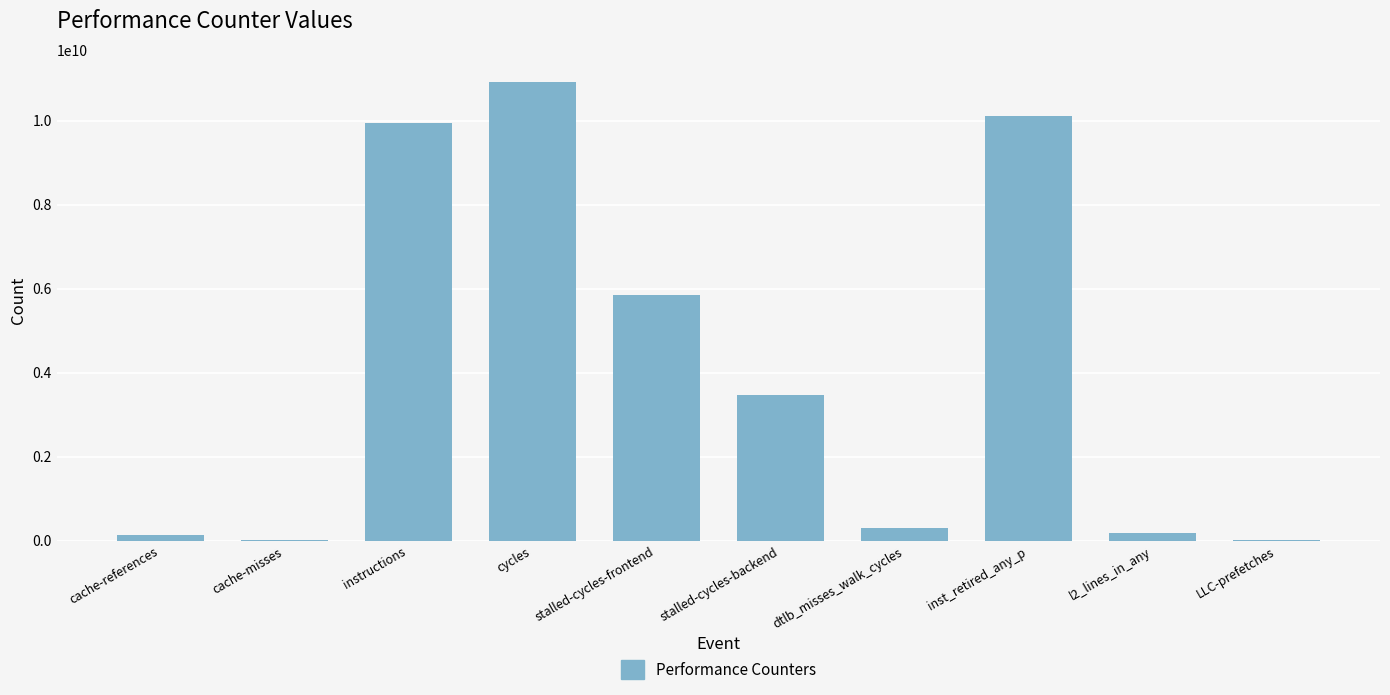

True or false: the data shows 9947169040 at instructions.

True